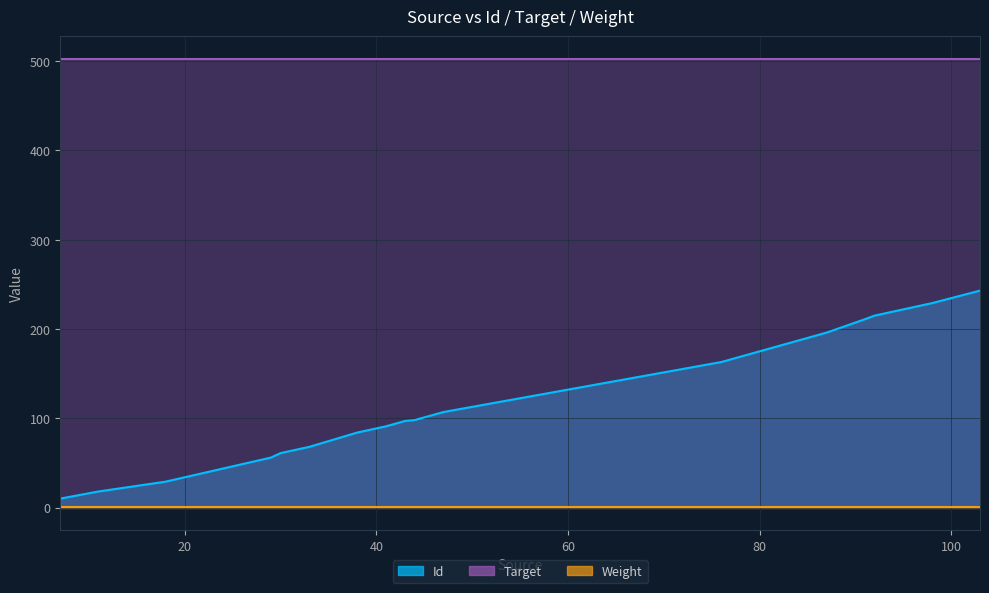

Reading left to right, transcribe all the data shown in this chart.

Id: 10	18	29	56	61	68	84	91	97	98	107	163	193	196	211	215	229	243
Target: 503	503	503	503	503	503	503	503	503	503	503	503	503	503	503	503	503	503
Weight: 1	1	1	1	1	1	1	1	1	1	1	1	1	1	1	1	1	1